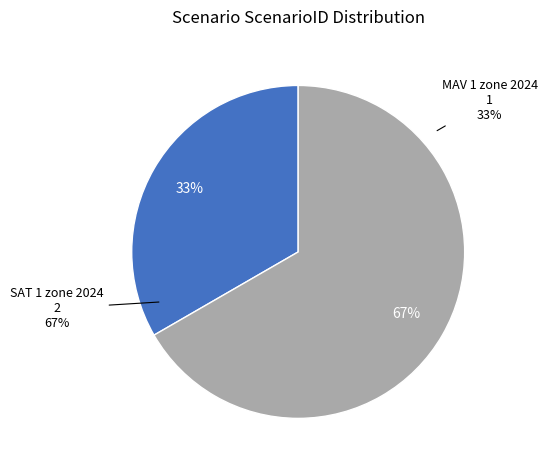

What percentage do MAV 1 zone 2024 and SAT 1 zone 2024 together represent?

100.0%